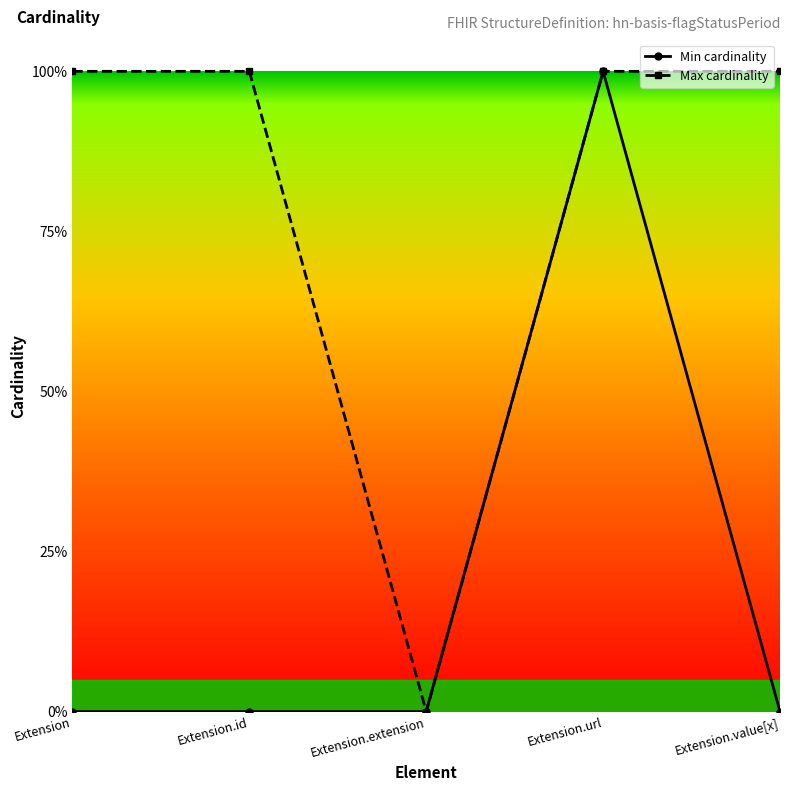

List the series in order of their overall mean, highest first.

Max cardinality, Min cardinality